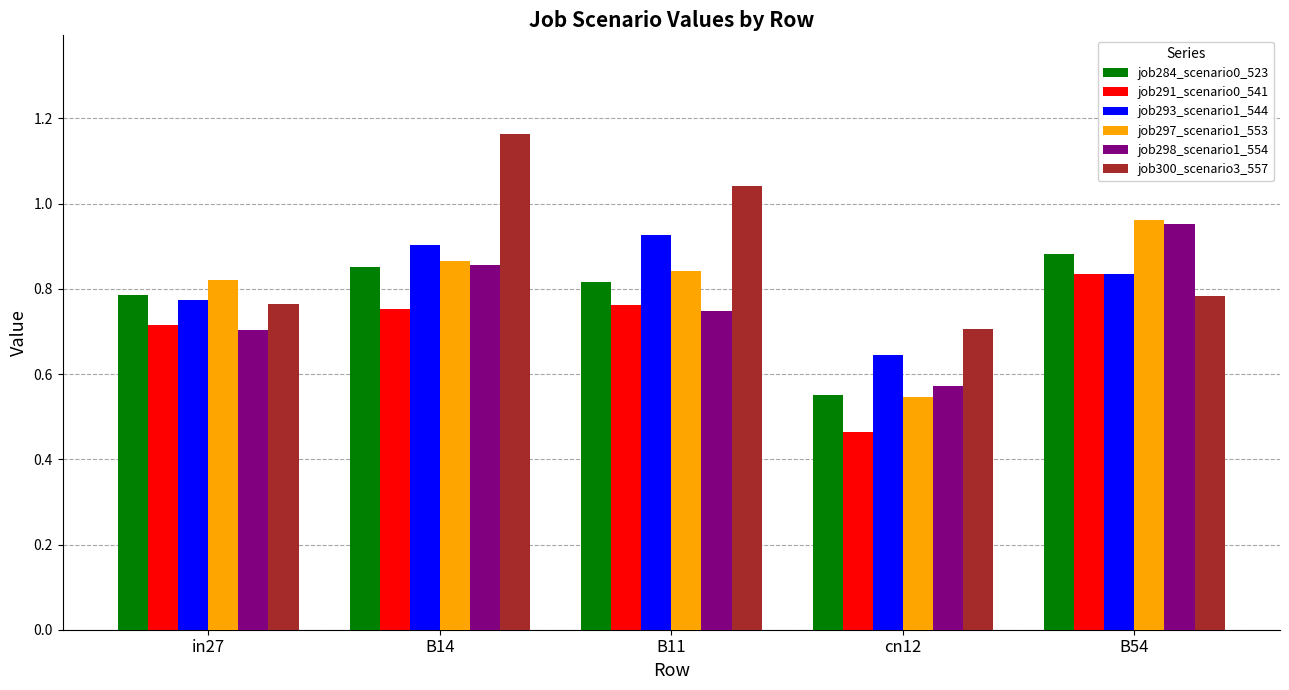

Where is job297_scenario1_553 nearest to the value 0?

cn12